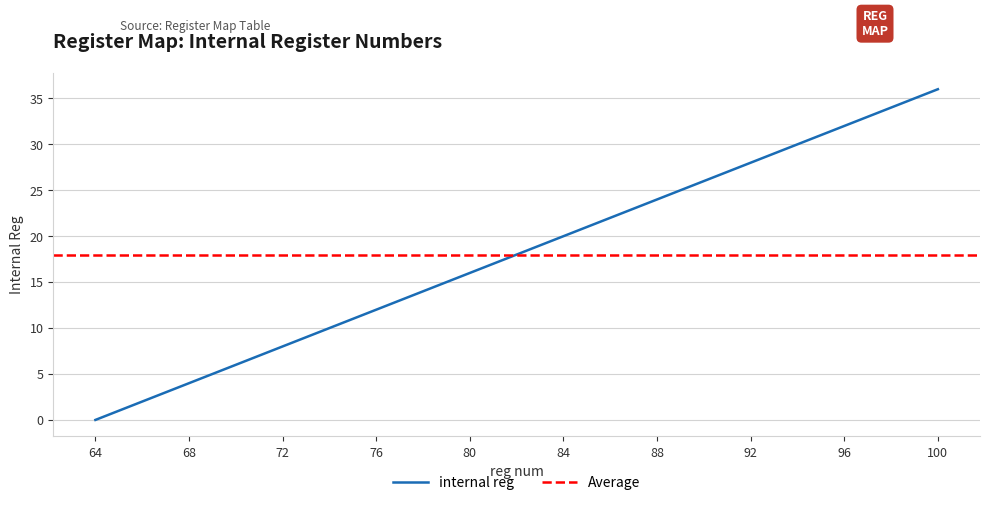

Approximately how many times larger is the value at 70 compared to 94?

0.2